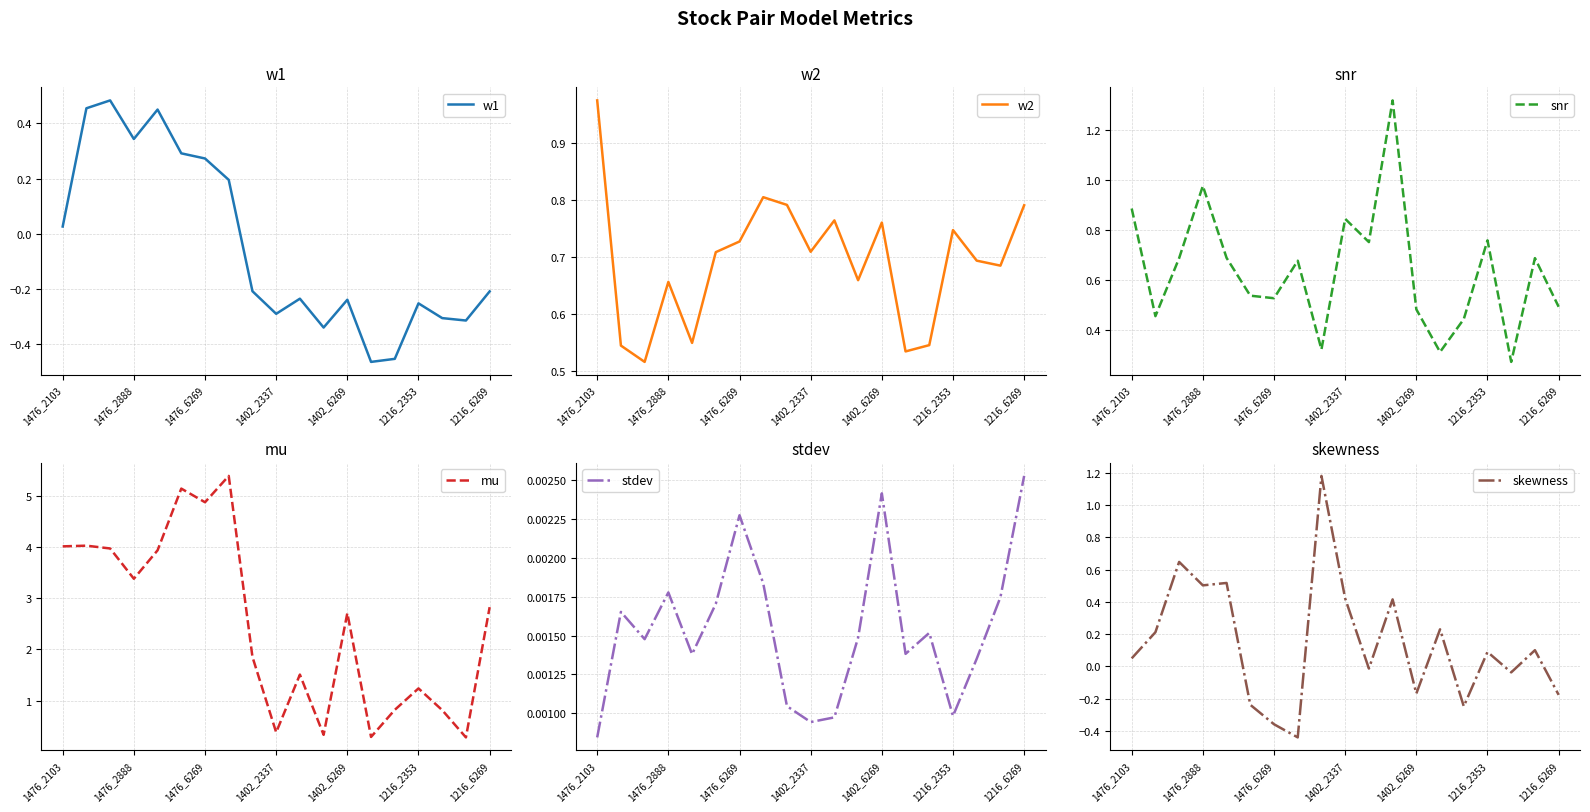

What is the sum of all w2 values?

13.2